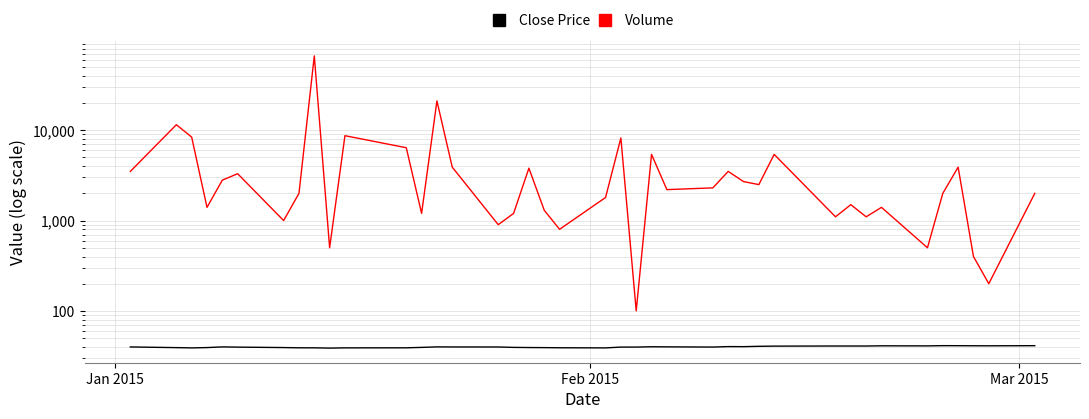

What is the highest value of the Volume series?

66500.0